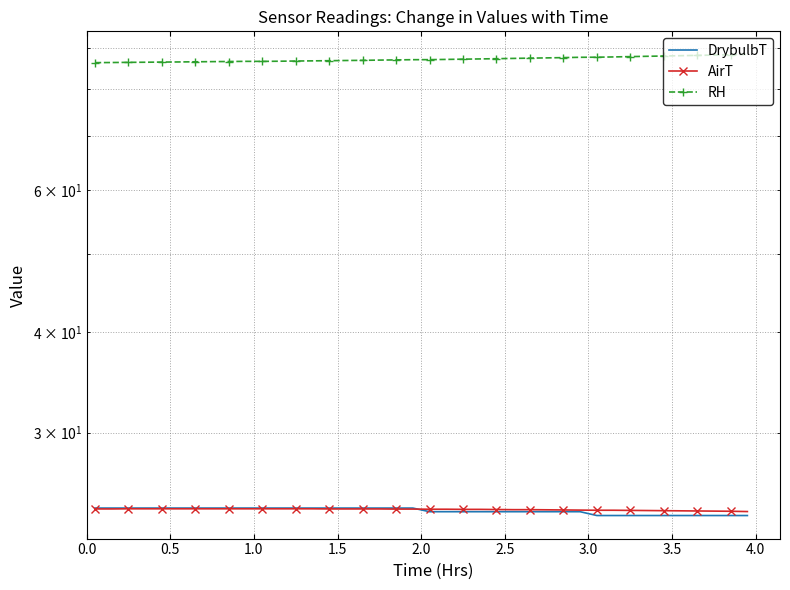

Is this an area chart (filled region under the line)?

No